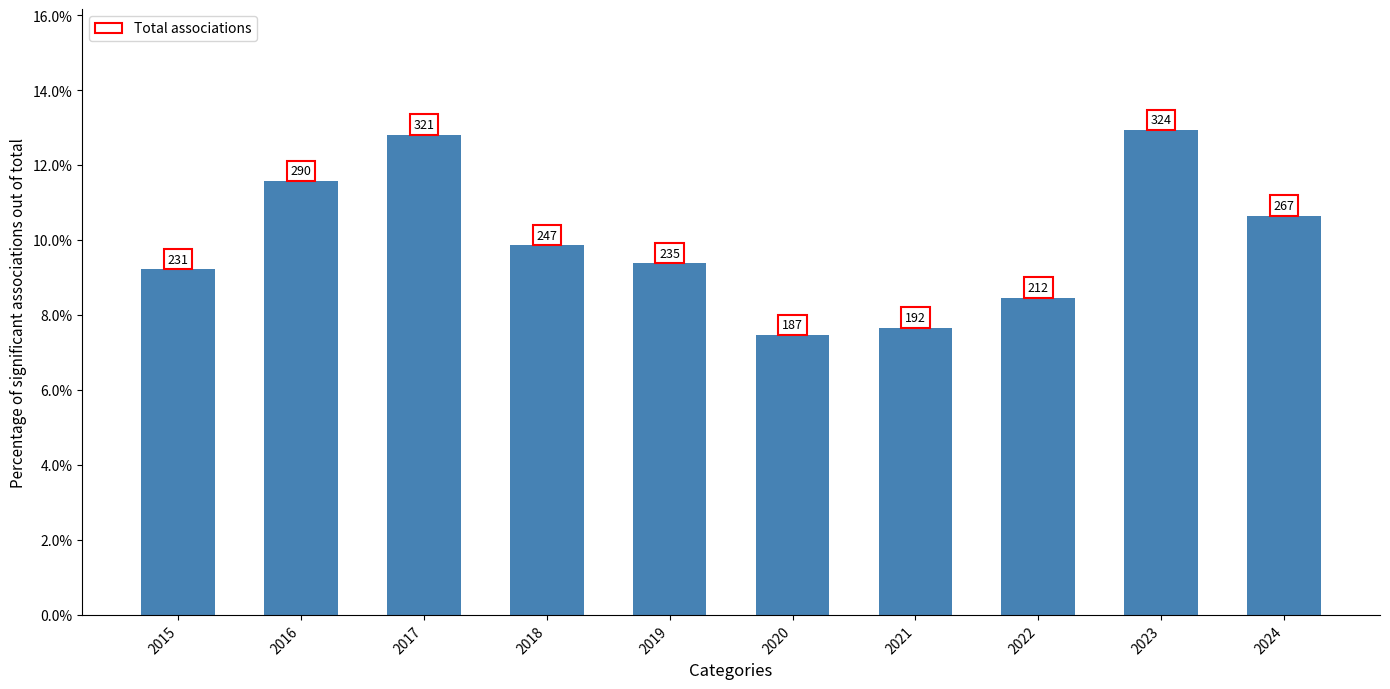

What is the difference between the second highest and minimum values?

0.1